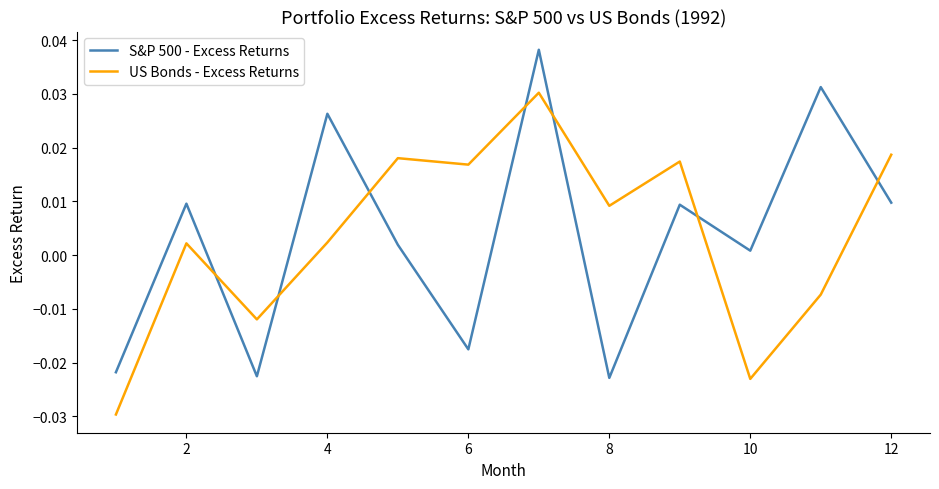

Which series has the widest spread of values?

S&P 500 - Excess Returns